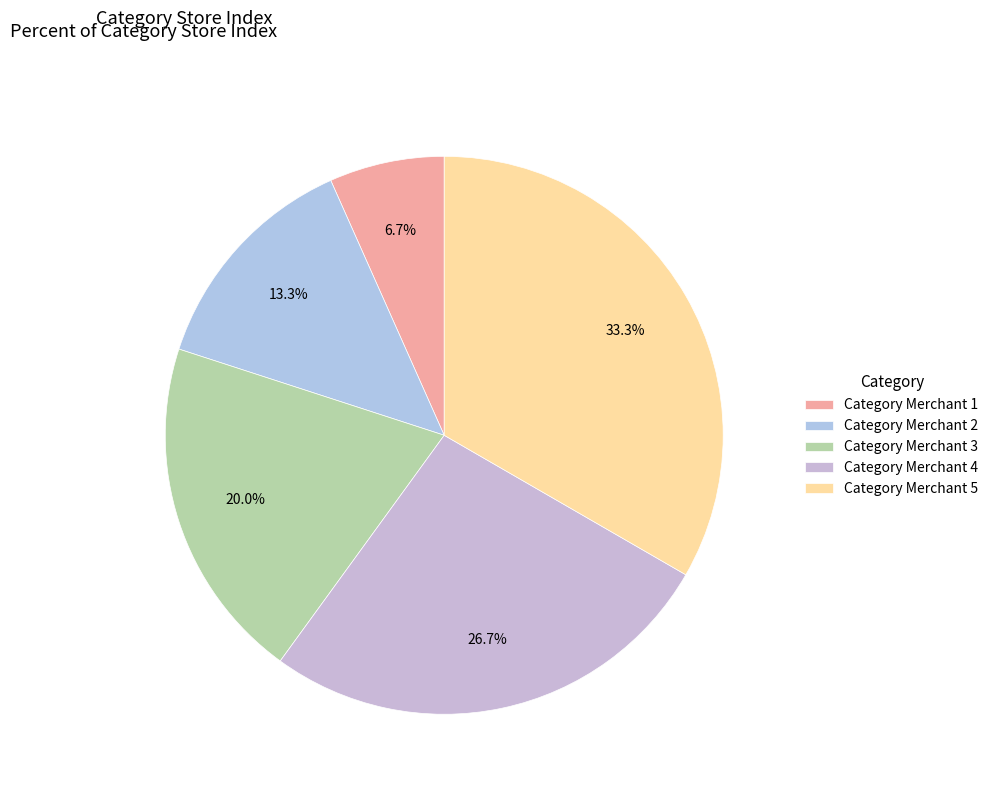

How many segments does this pie chart have?

5